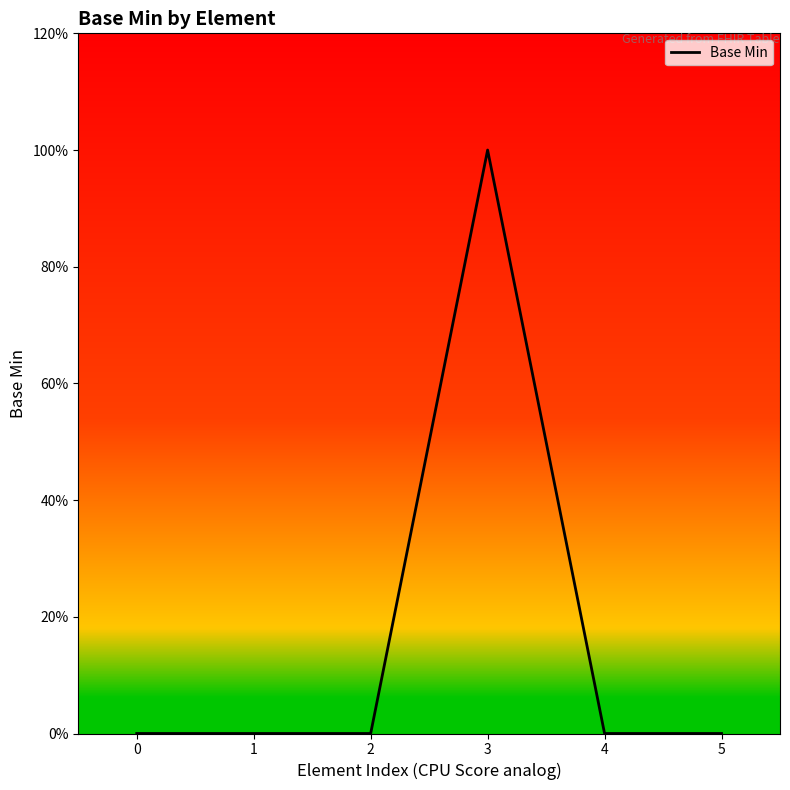

How many values are between 0 and 1?

6